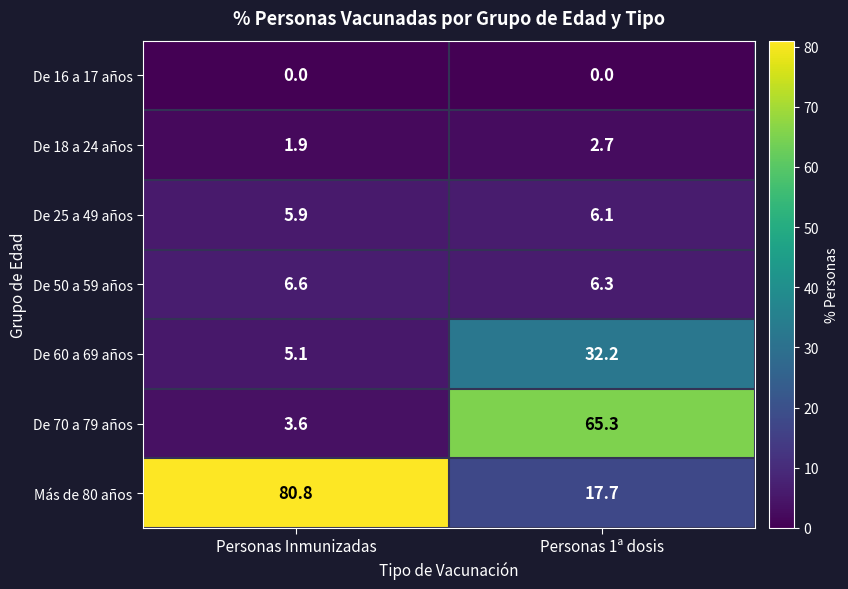

Reading left to right, transcribe all the data shown in this chart.

De 16 a 17 años: 0.0	0.0
De 18 a 24 años: 1.9	2.7
De 25 a 49 años: 5.9	6.1
De 50 a 59 años: 6.6	6.3
De 60 a 69 años: 5.1	32.2
De 70 a 79 años: 3.6	65.3
Más de 80 años: 80.8	17.7